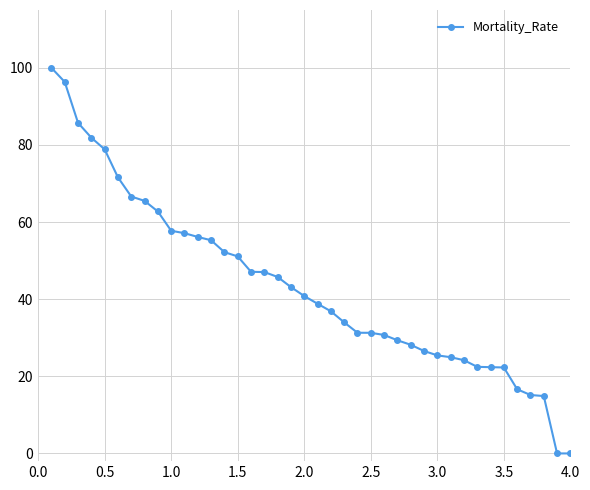

How many categories are shown in the chart?

40